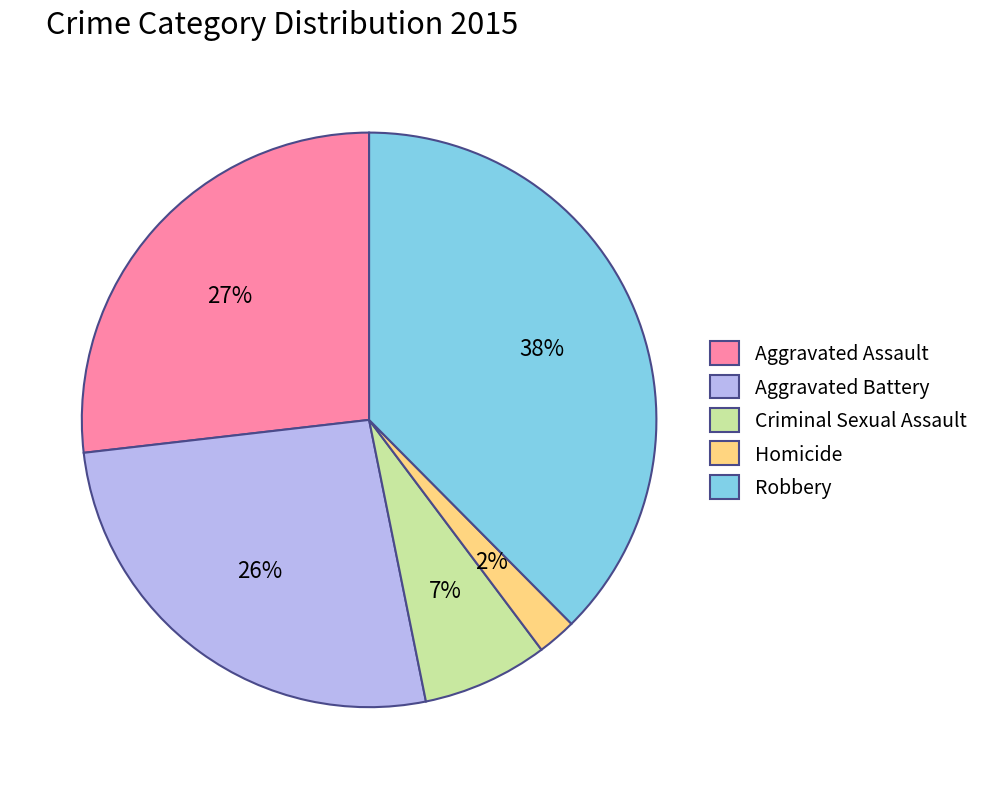

How many segments does this pie chart have?

5